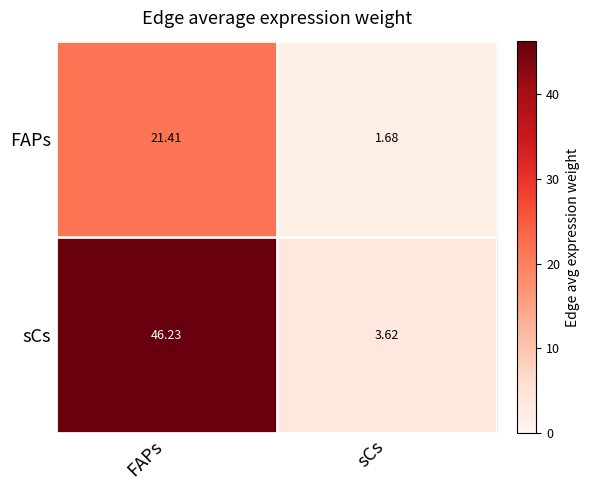

Which category has the lowest value across all series?

sCs